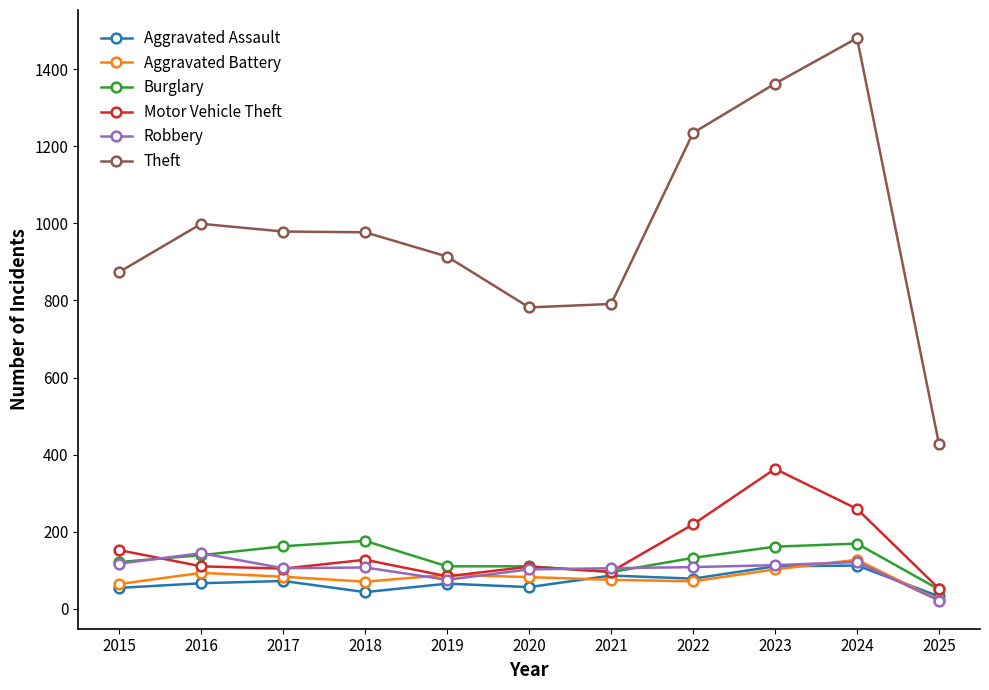

What is the difference between the highest and lowest values at 2015?

820